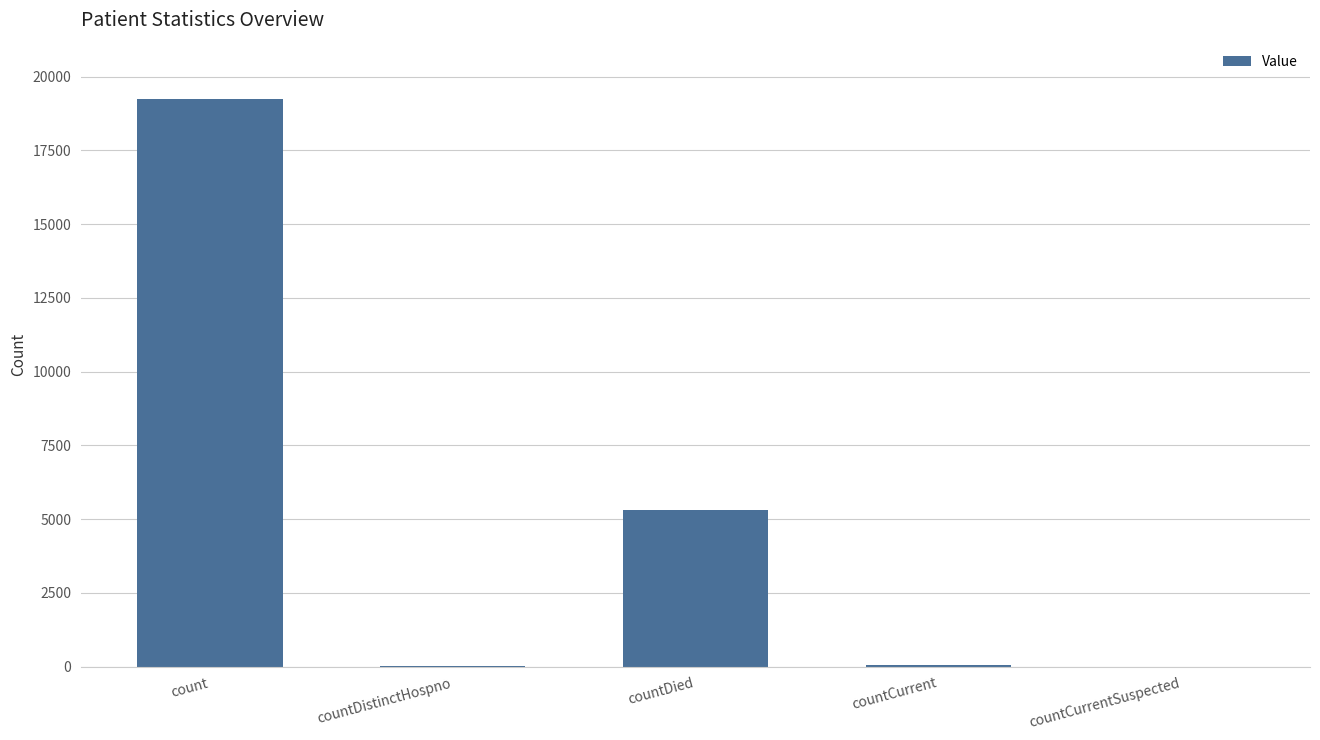

Which has a higher value, countDied or count?

count